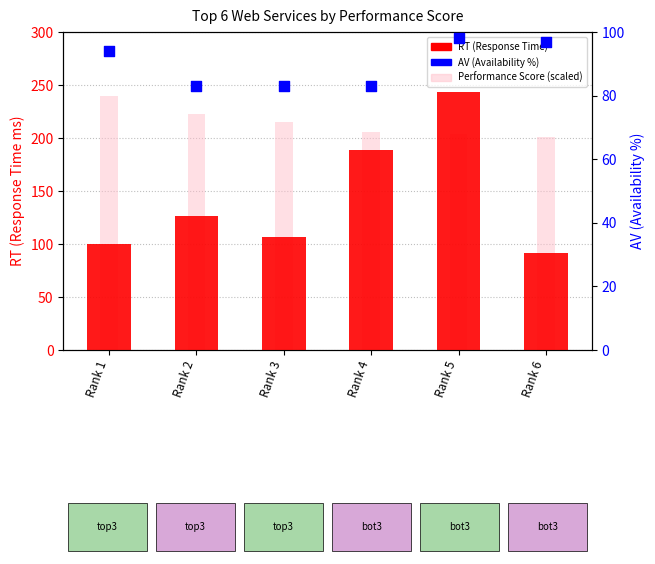

Which series has the largest total across all categories?

Performance Score (scaled)